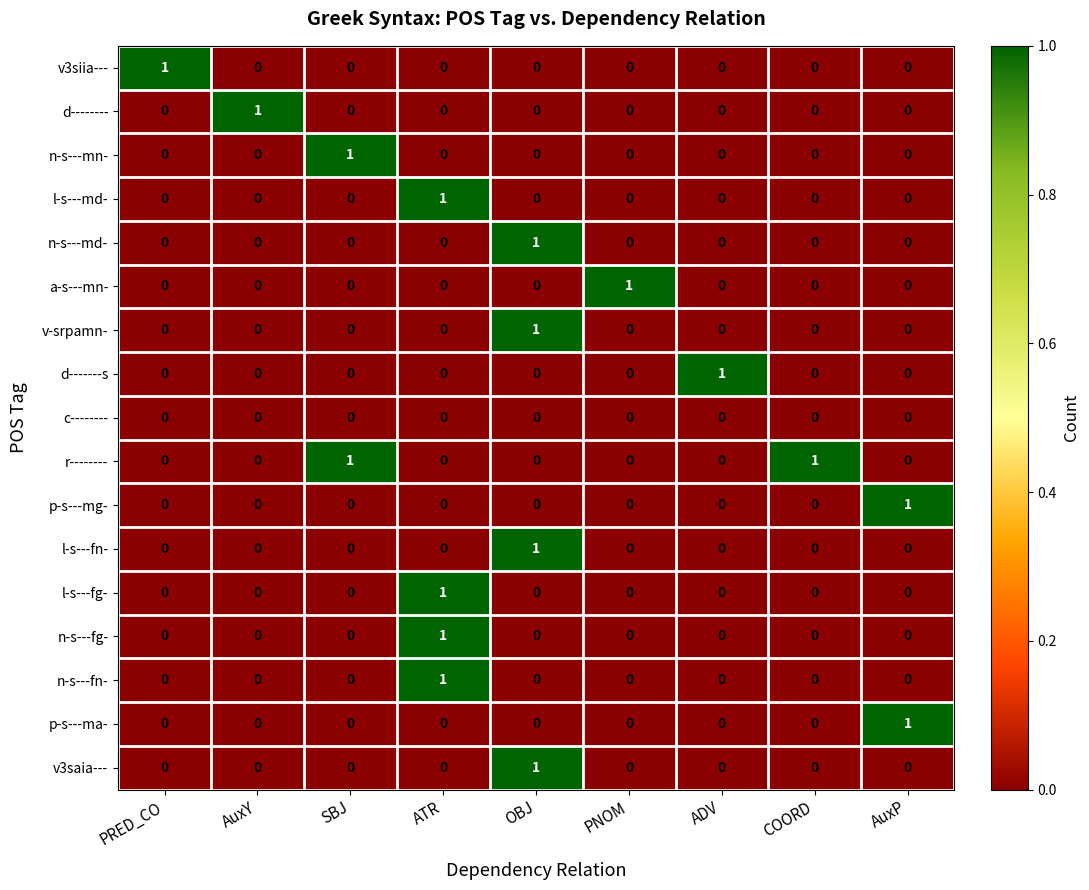

The n-s---md- series shows 0 at AuxP. True or false?

True